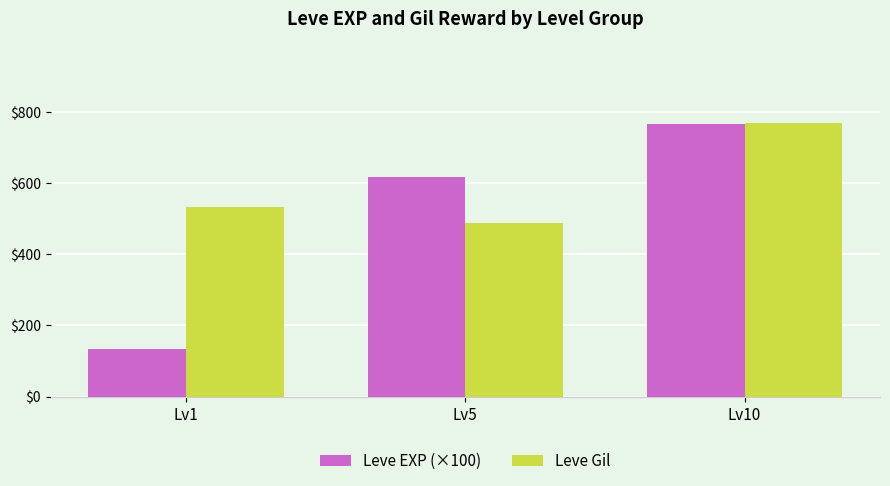

Reading left to right, list all the values displayed in this chart.

Leve EXP (×100): Lv1=133.3	Lv5=616.7	Lv10=766.7
Leve Gil: Lv1=531.7	Lv5=488.3	Lv10=768.3